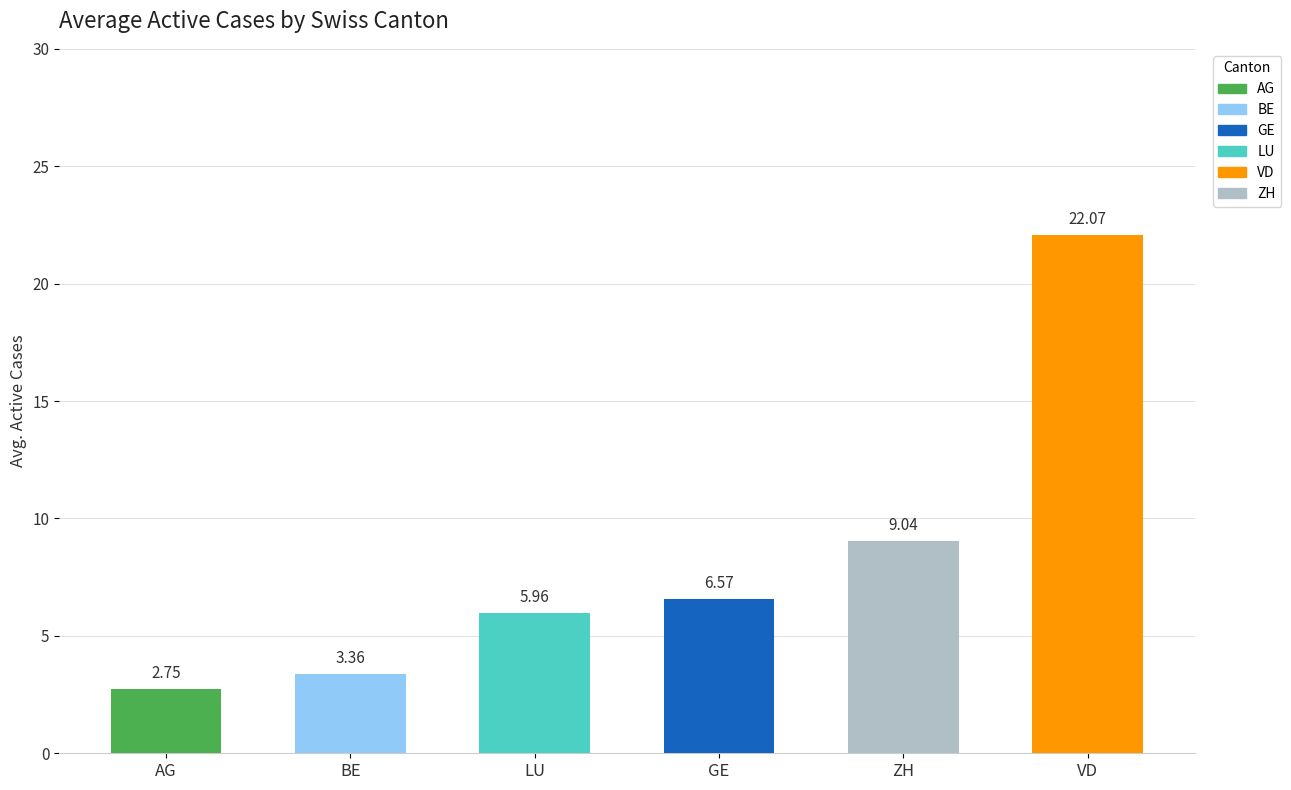

List the labels in order of value, largest first.

VD, ZH, GE, LU, BE, AG